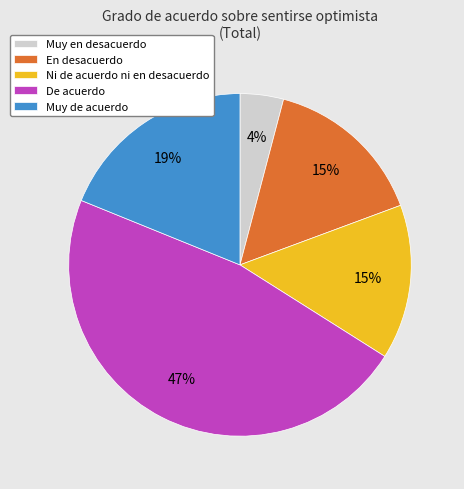

Combined, do Ni de acuerdo ni en desacuerdo and En desacuerdo account for over 50%?

No